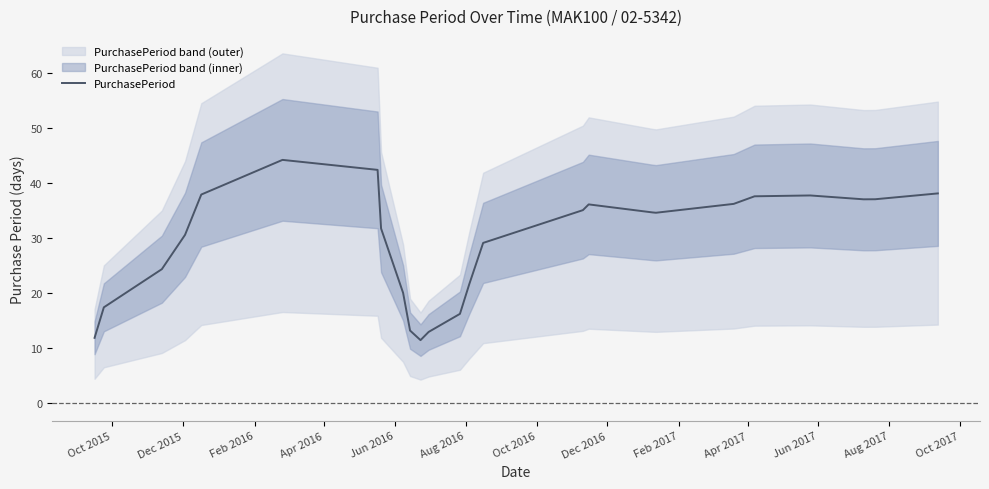

What is the minimum value for PurchasePeriod?

11.5